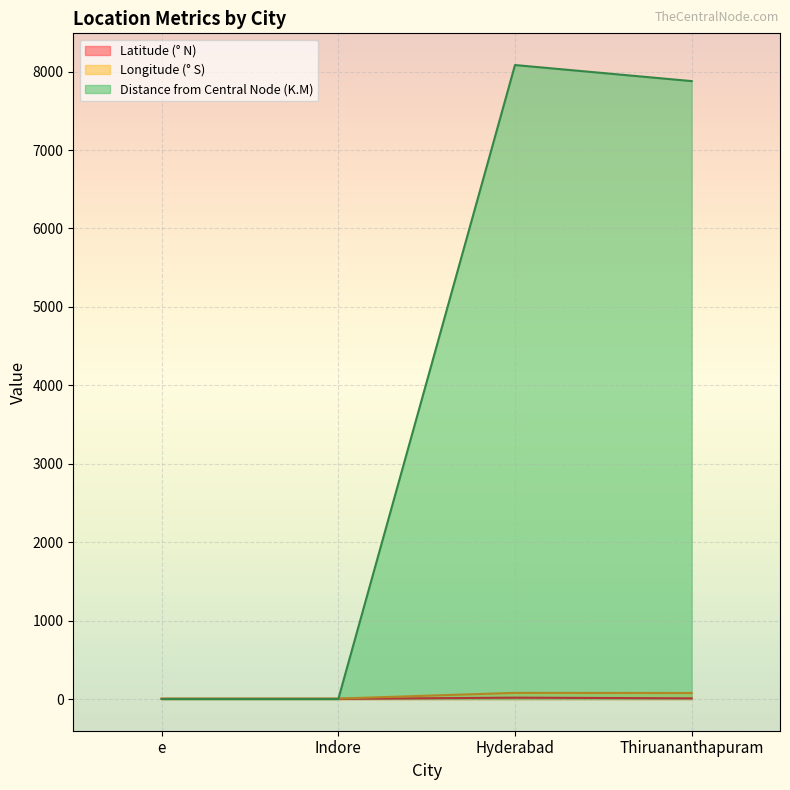

Does the chart display data point markers on the line(s)?

No